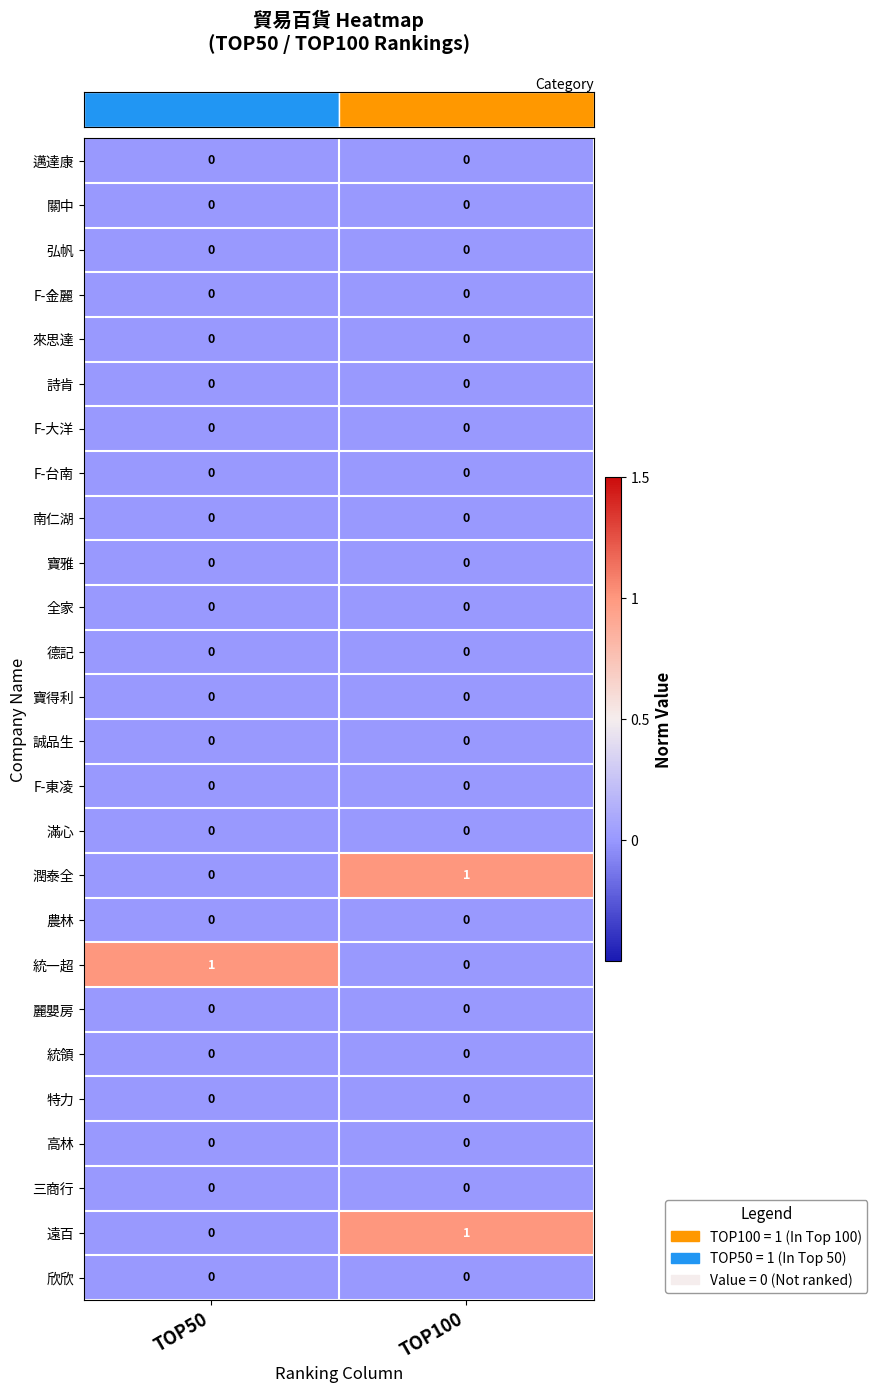

At which category is the sum across all series the highest?

TOP100